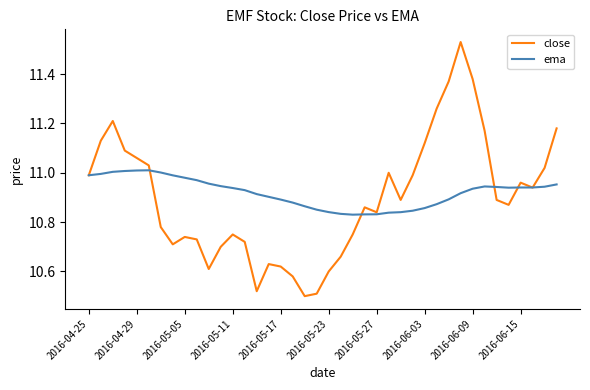

Which series has the largest range (max minus min)?

close